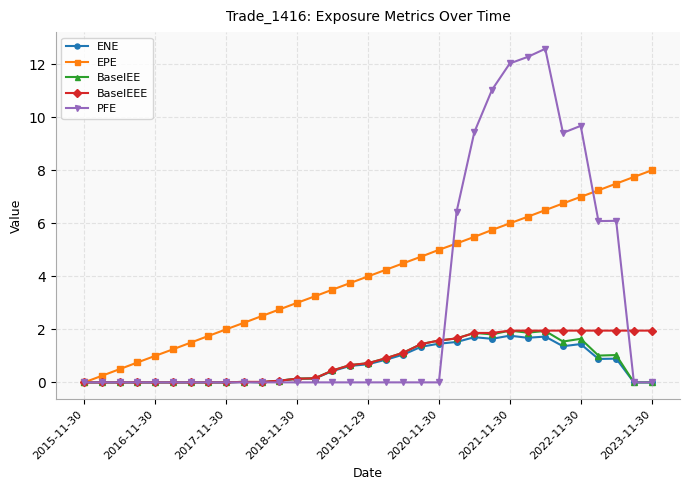

Does the chart have visible grid lines?

Yes